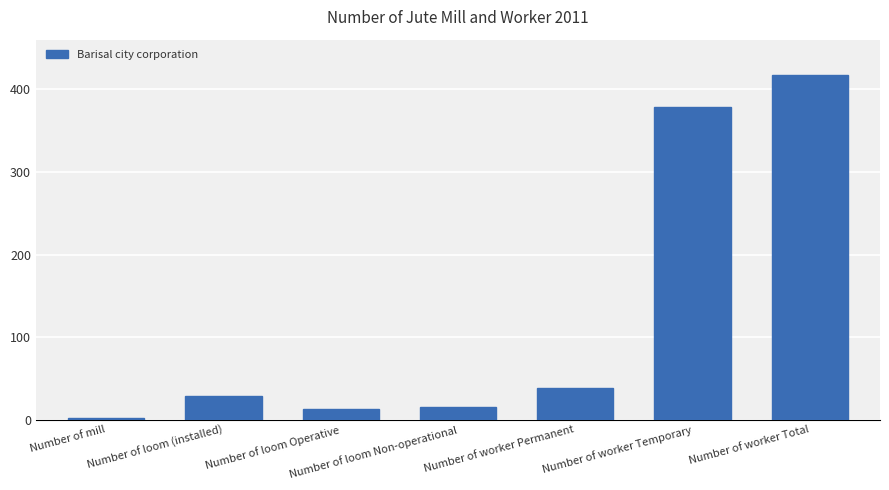

How many bars are there in total?

7